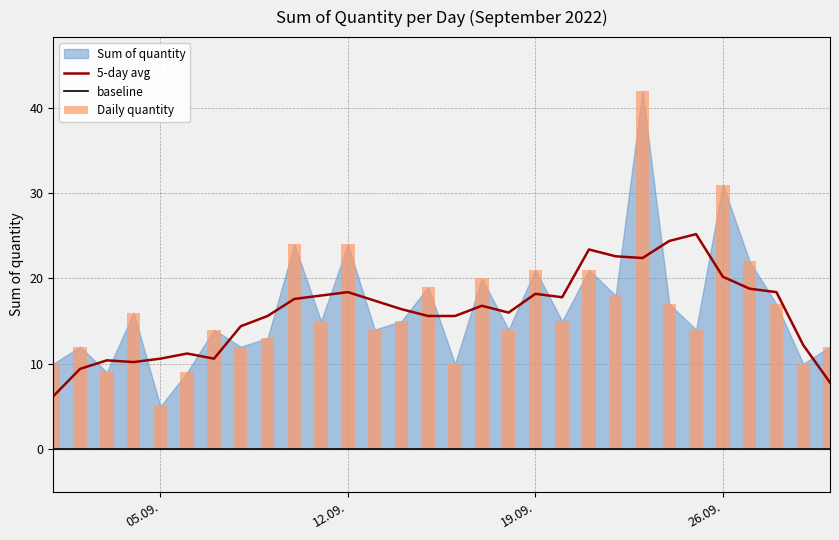

Rank the categories by value from lowest to highest.

2022-09-05, 2022-09-03, 2022-09-06, 2022-09-01, 2022-09-16, 2022-09-29, 2022-09-02, 2022-09-08, 2022-09-30, 2022-09-09, 2022-09-07, 2022-09-13, 2022-09-18, 2022-09-25, 2022-09-11, 2022-09-14, 2022-09-20, 2022-09-04, 2022-09-24, 2022-09-28, 2022-09-22, 2022-09-15, 2022-09-17, 2022-09-19, 2022-09-21, 2022-09-27, 2022-09-10, 2022-09-12, 2022-09-26, 2022-09-23